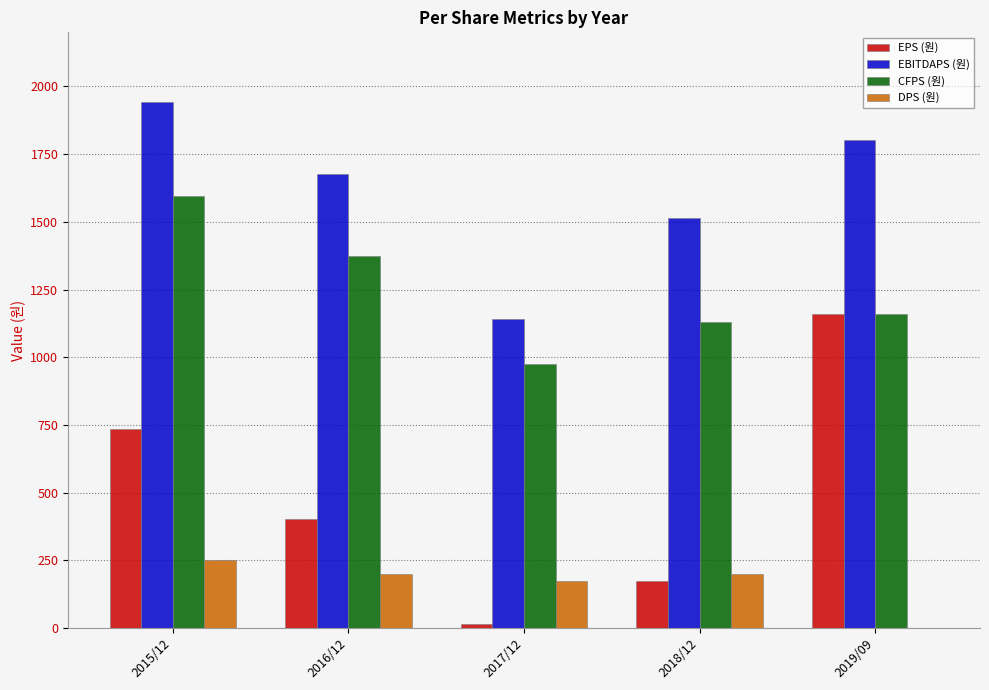

At which label does CFPS (원) reach its peak?

2015/12